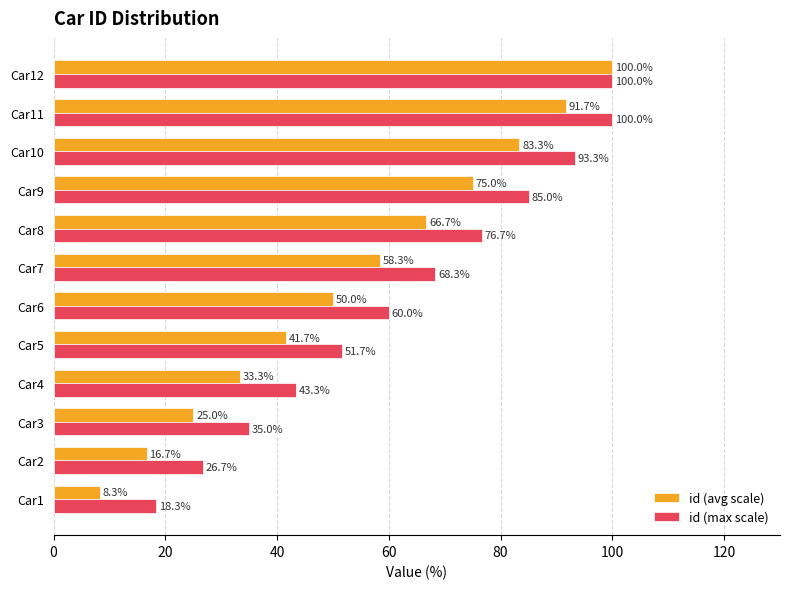

What is the average value of the id (avg scale) series?

54.2